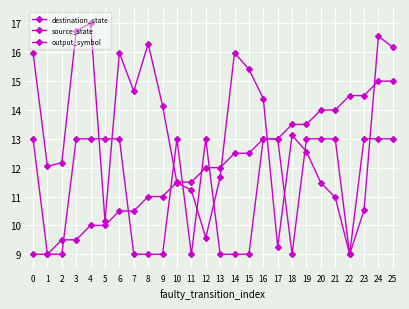

How many lines are shown in the chart?

3